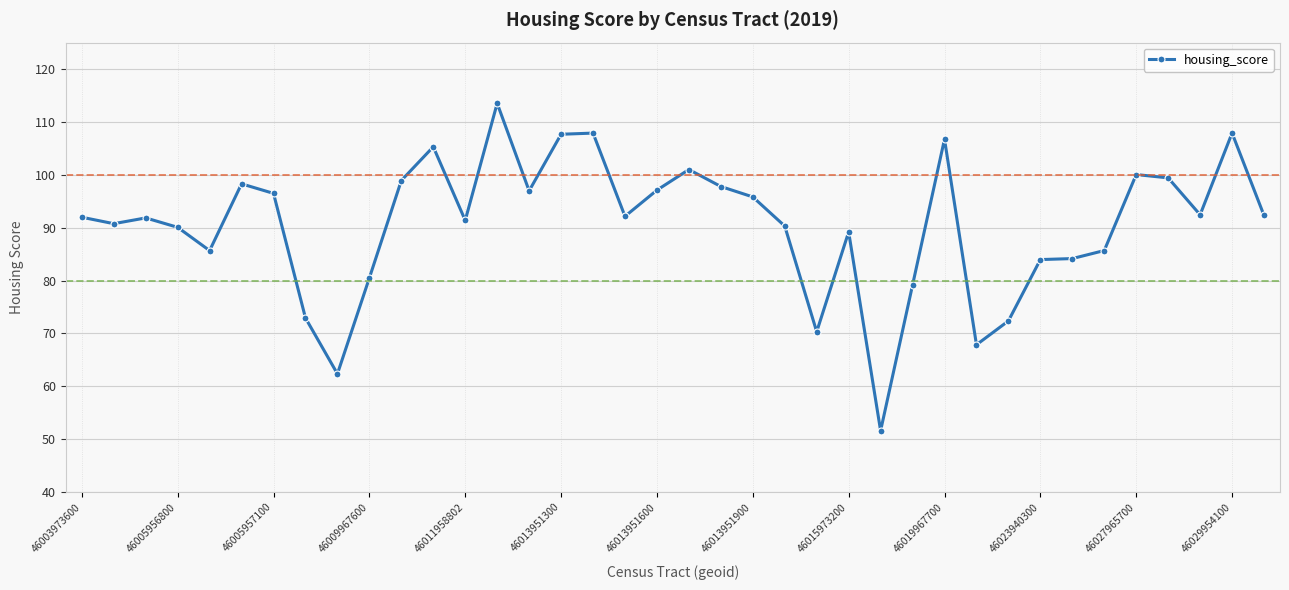

What is the difference between the maximum and second lowest values?

51.2